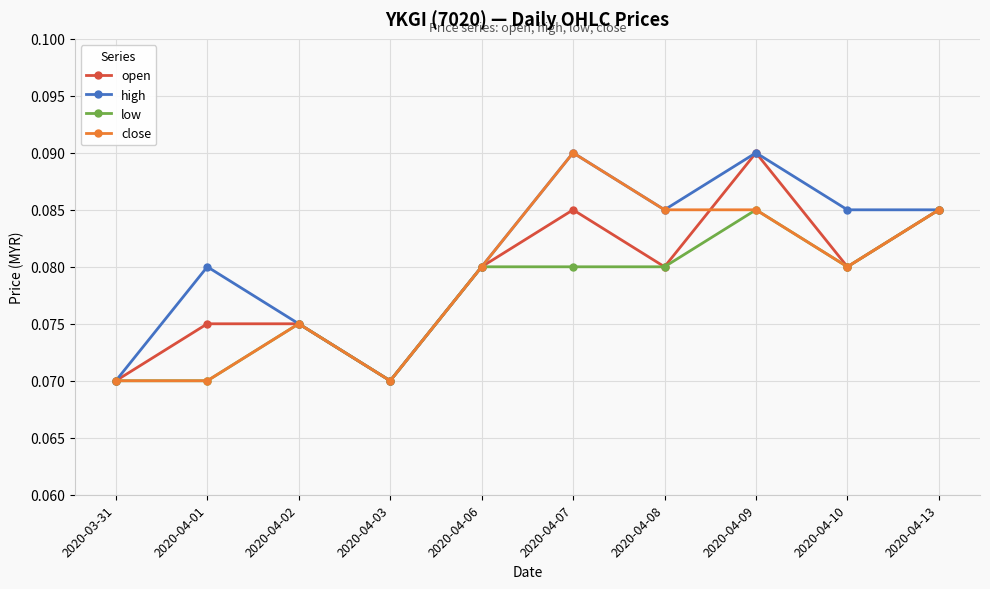

Count the low values in the range 0 to 1.

10